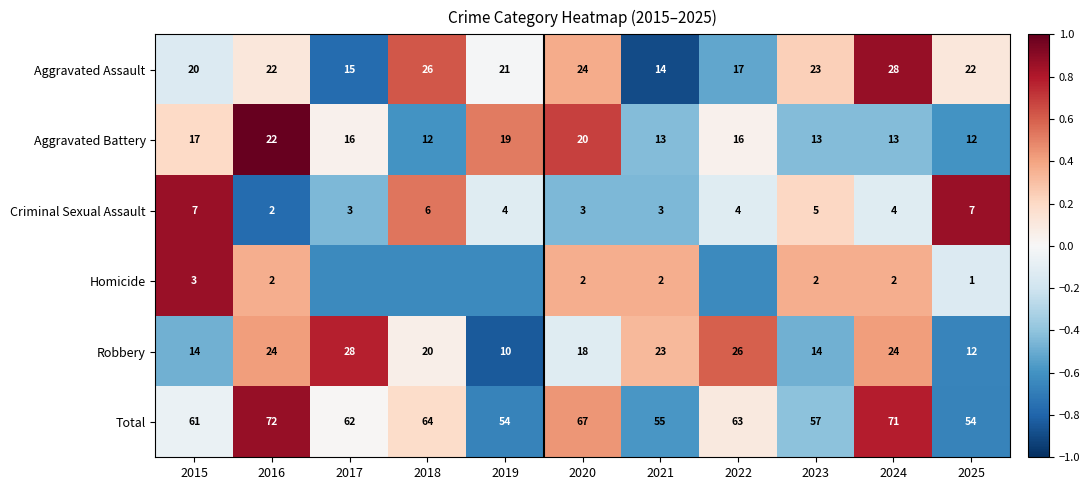

How many categories are shown in the chart?

11